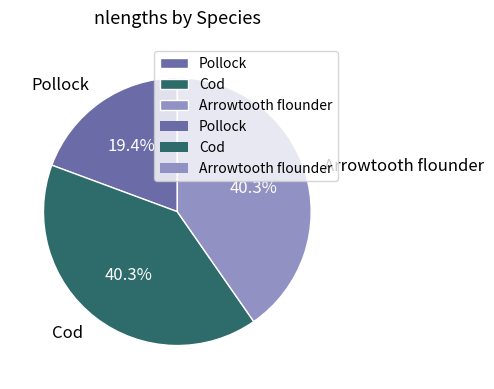

What portion of the pie excludes Pollock?

80.6%